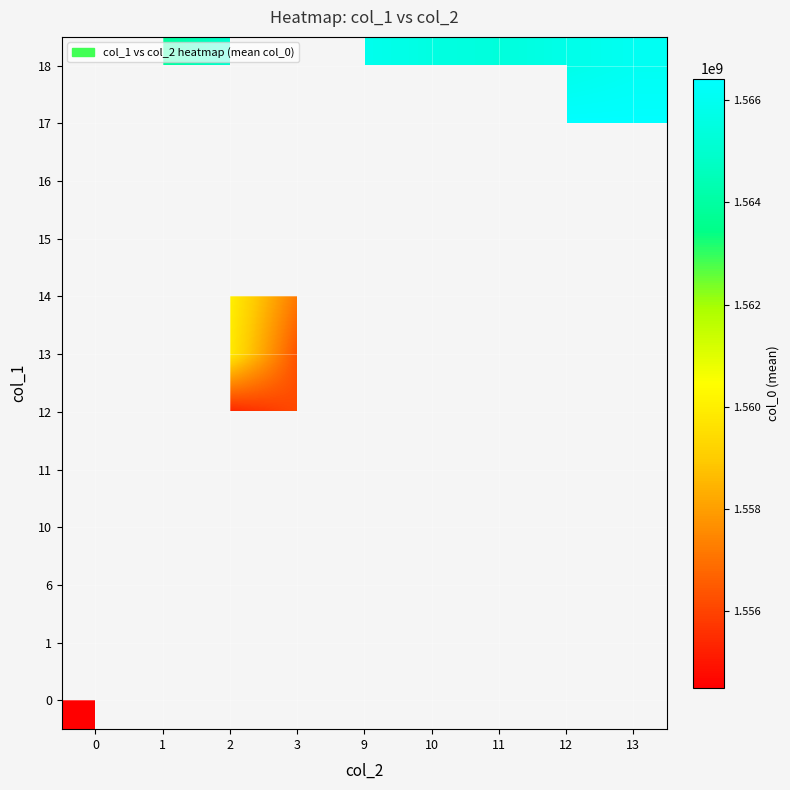

Rank the series by their average value, from highest to lowest.

0, 1, 6, 10, 11, 12, 13, 14, 15, 16, 17, 18